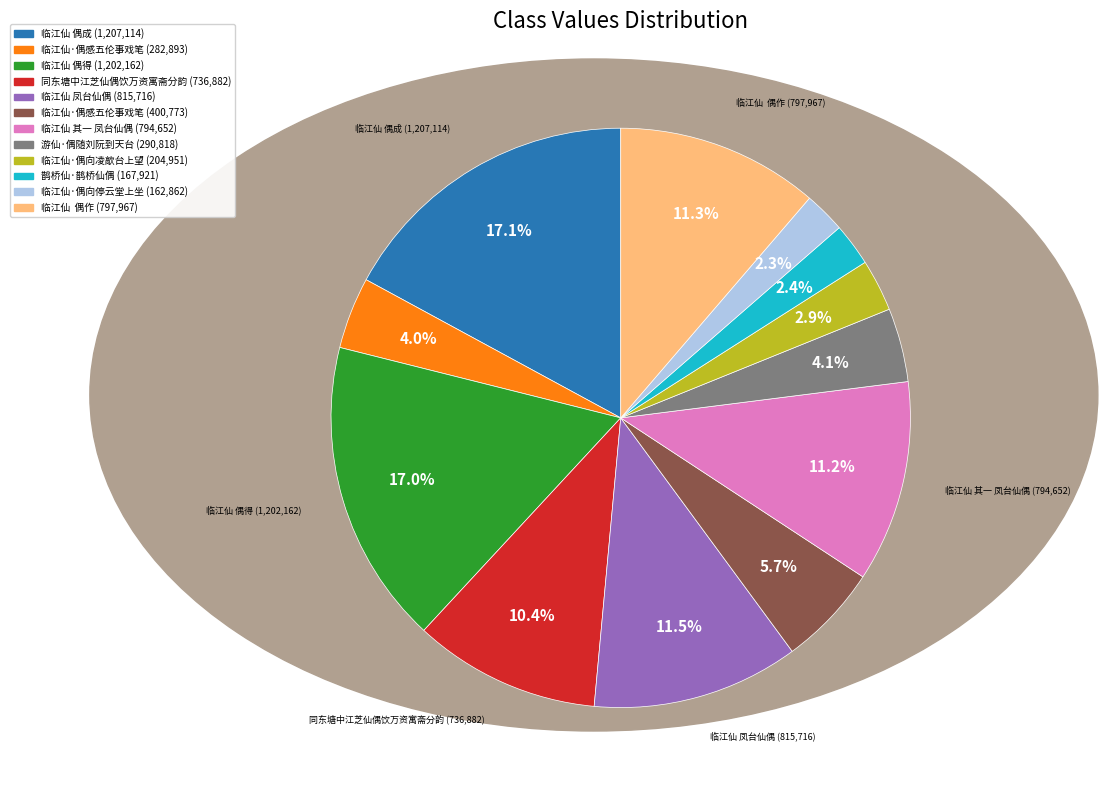

Is there any slice that represents more than half of the pie?

No